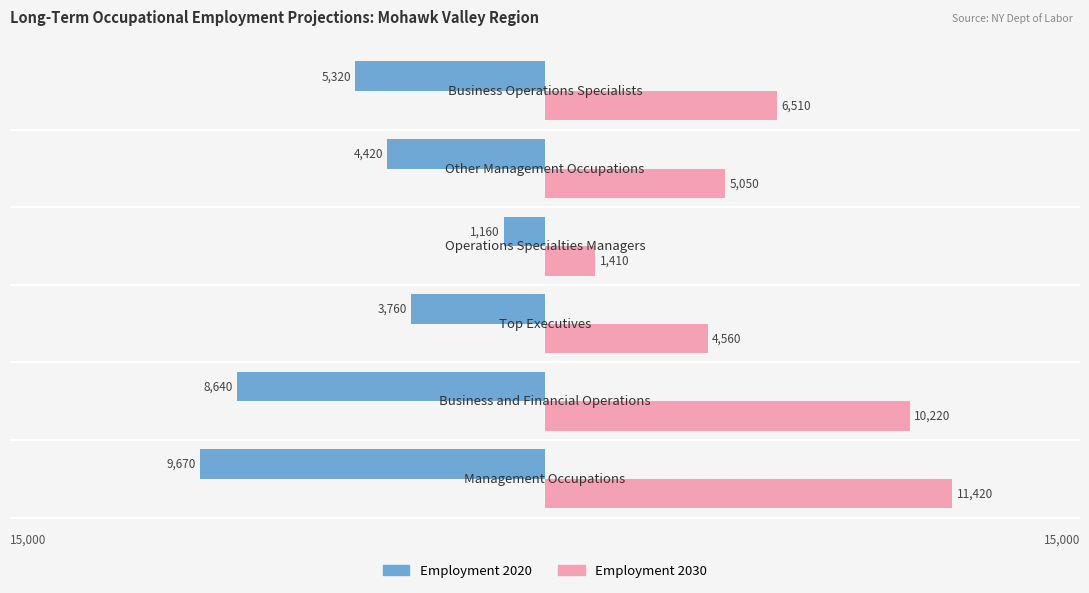

What are all the series names shown in the legend?

Employment 2020, Employment 2030